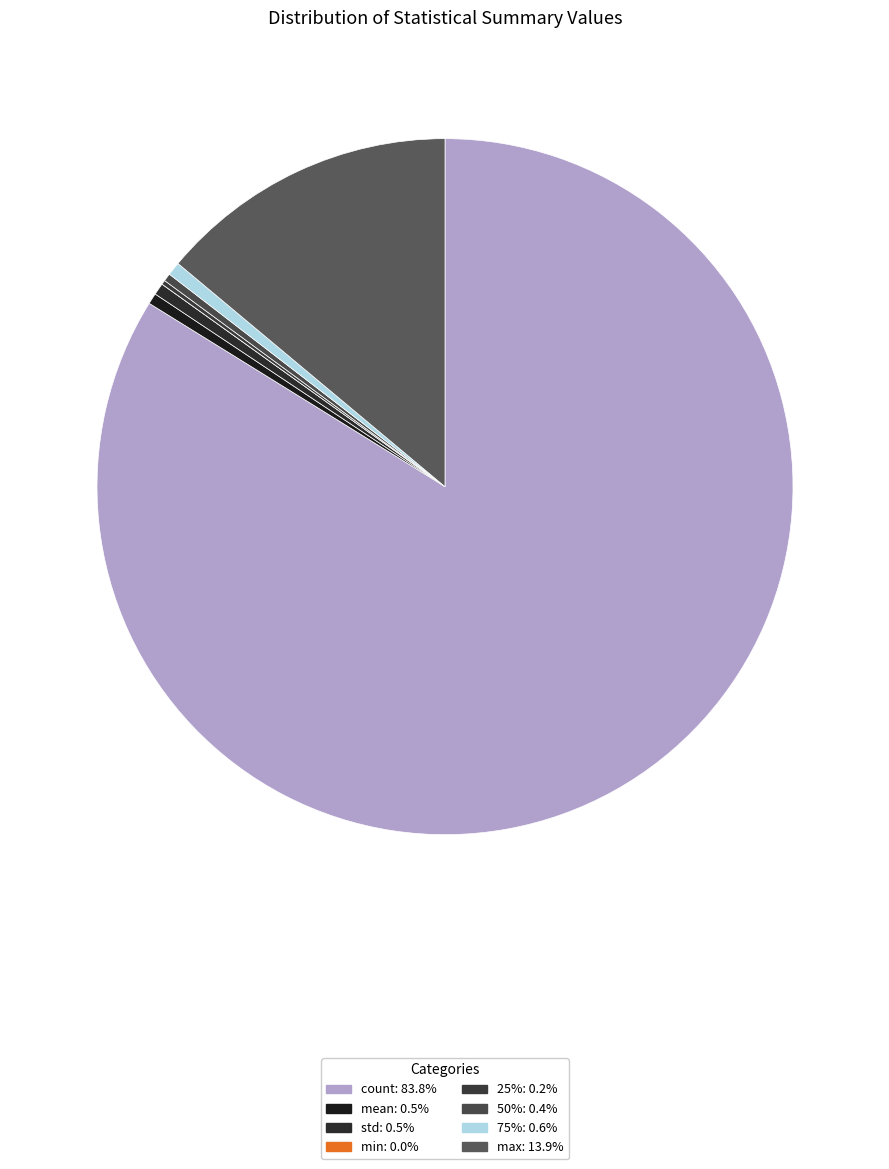

To the nearest percent, what is the difference between the 25% and max slice percentages?

14%